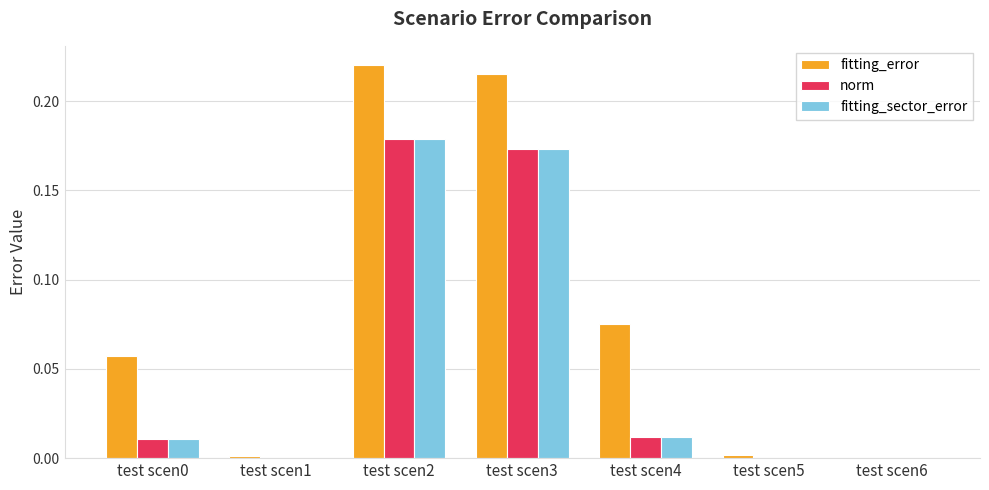

At which category does the chart reach its peak across all series?

test scen2